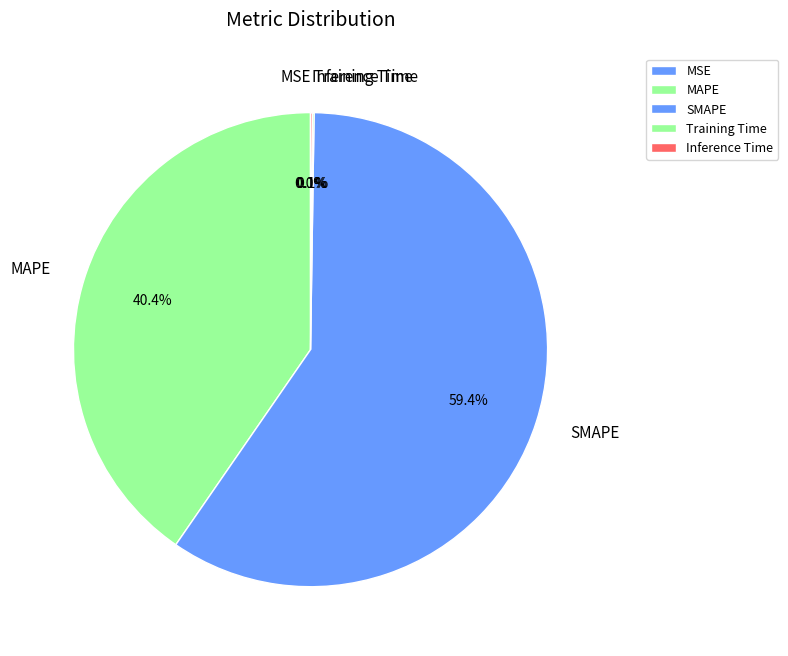

What portion of the pie excludes MAPE?

59.6%